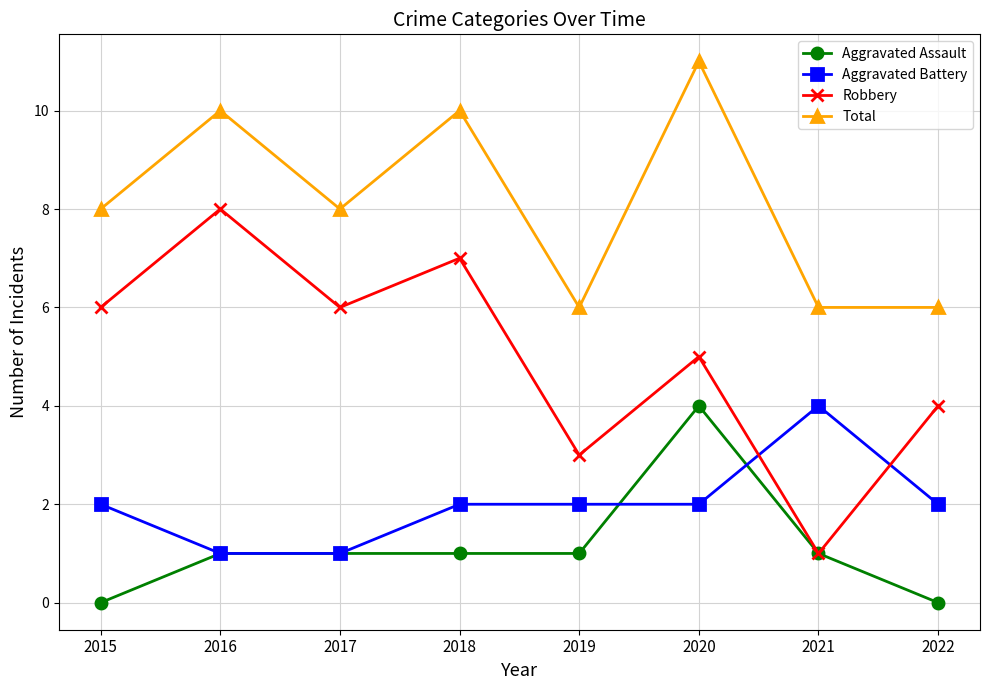

What is the sum of the Aggravated Assault values at 2018 and 2015?

1